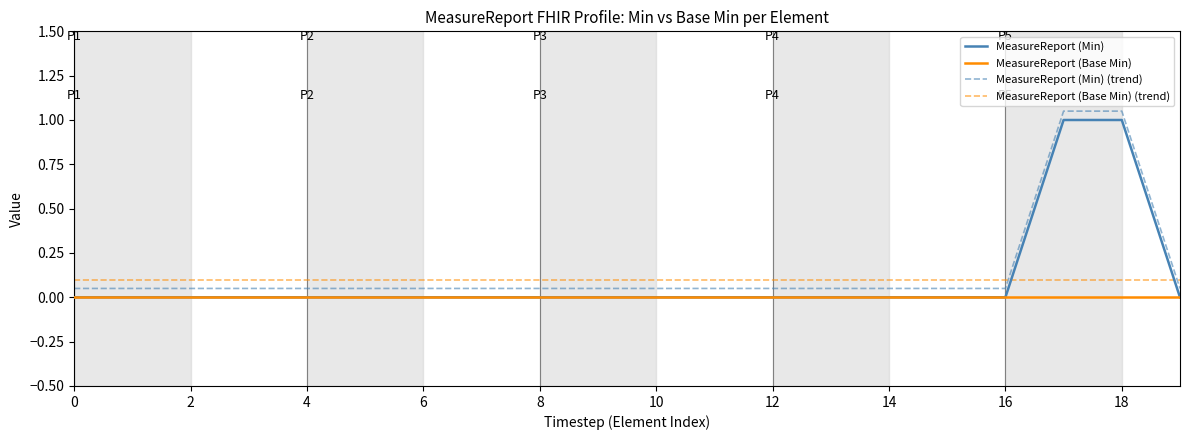

What are all the series names shown in the legend?

MeasureReport (Min), MeasureReport (Base Min), MeasureReport (Min) (trend), MeasureReport (Base Min) (trend)